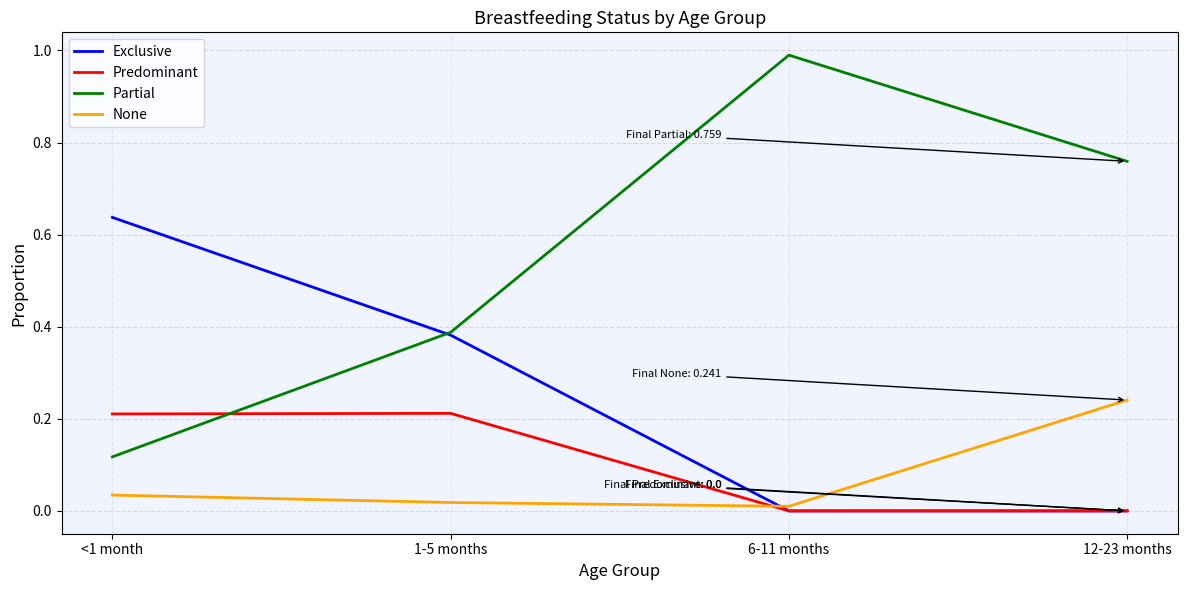

Rank the series at <1 month from highest to lowest value.

Exclusive, Predominant, Partial, None